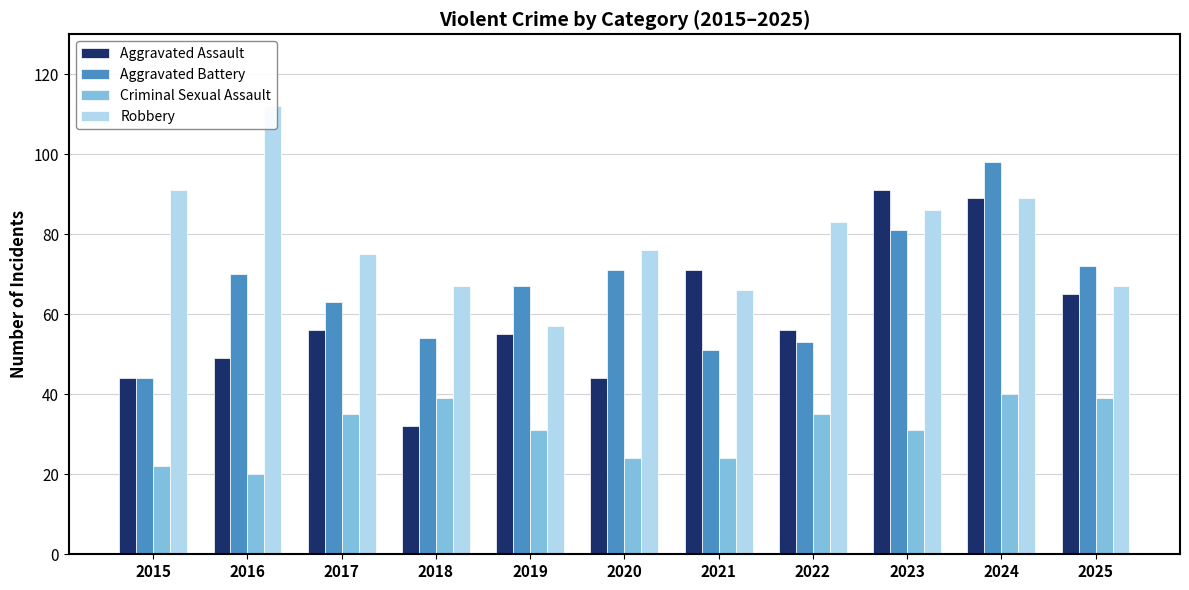

At which category is the sum across all series the highest?

2024